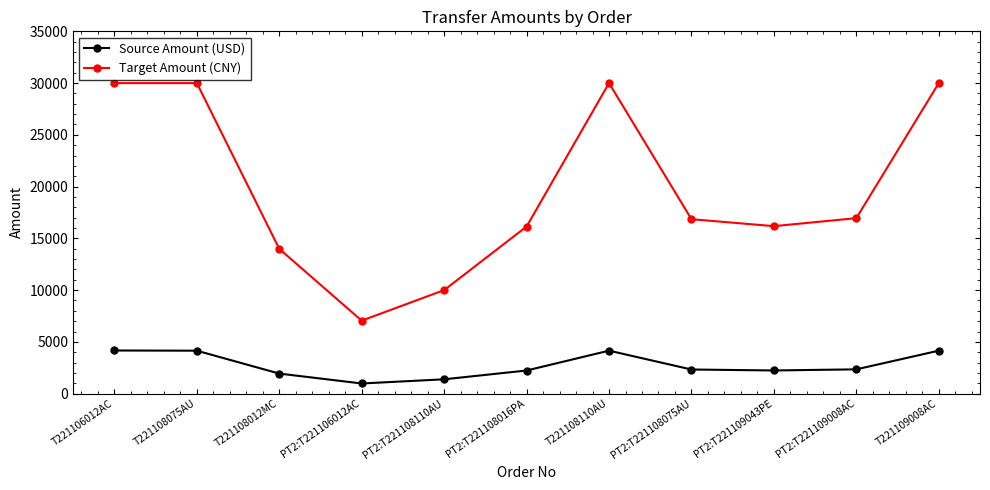

What is the value of the Target Amount (CNY) point at the 8th from the left?

16850.0